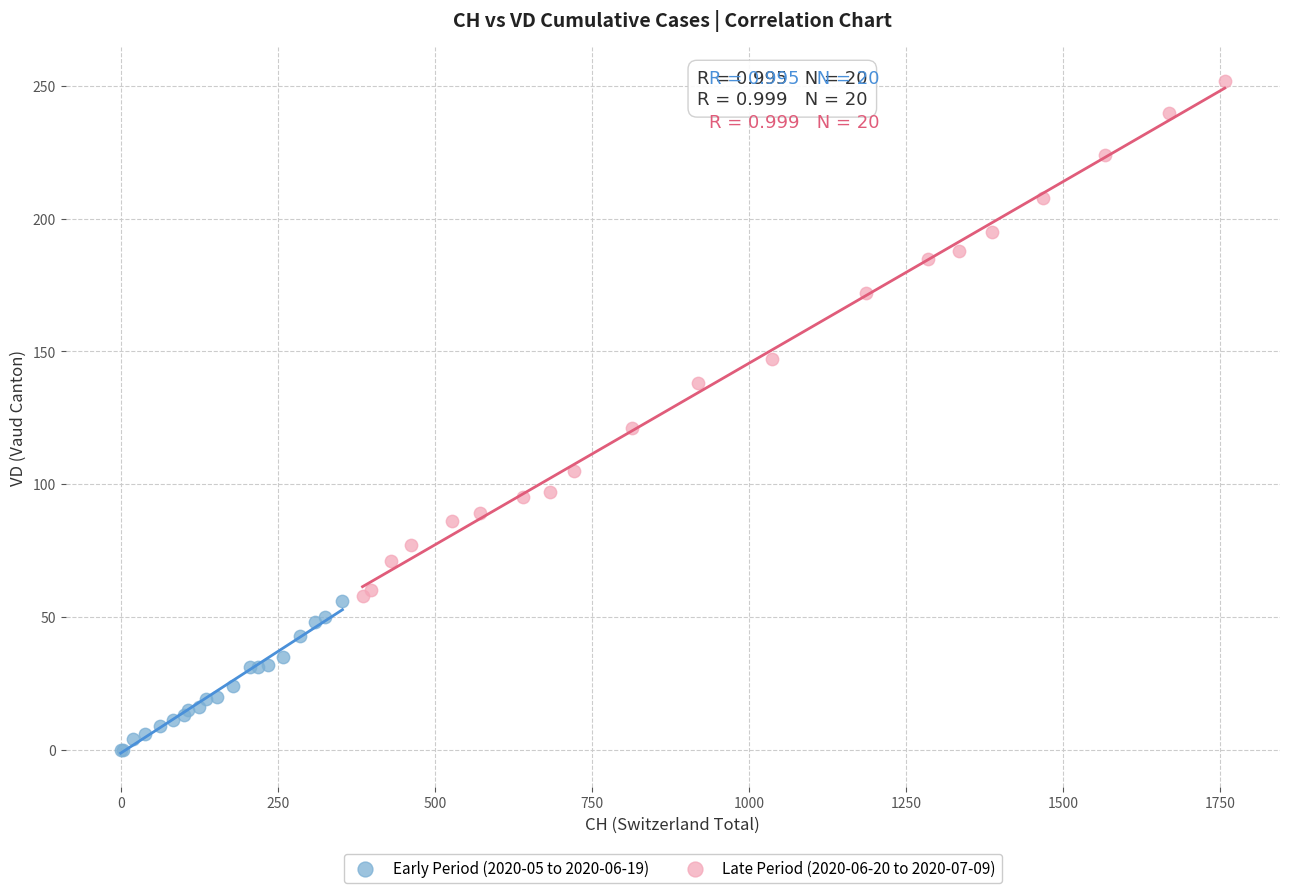

Which series has the widest spread of Y values?

Late Period (2020-06-20 to 2020-07-09)